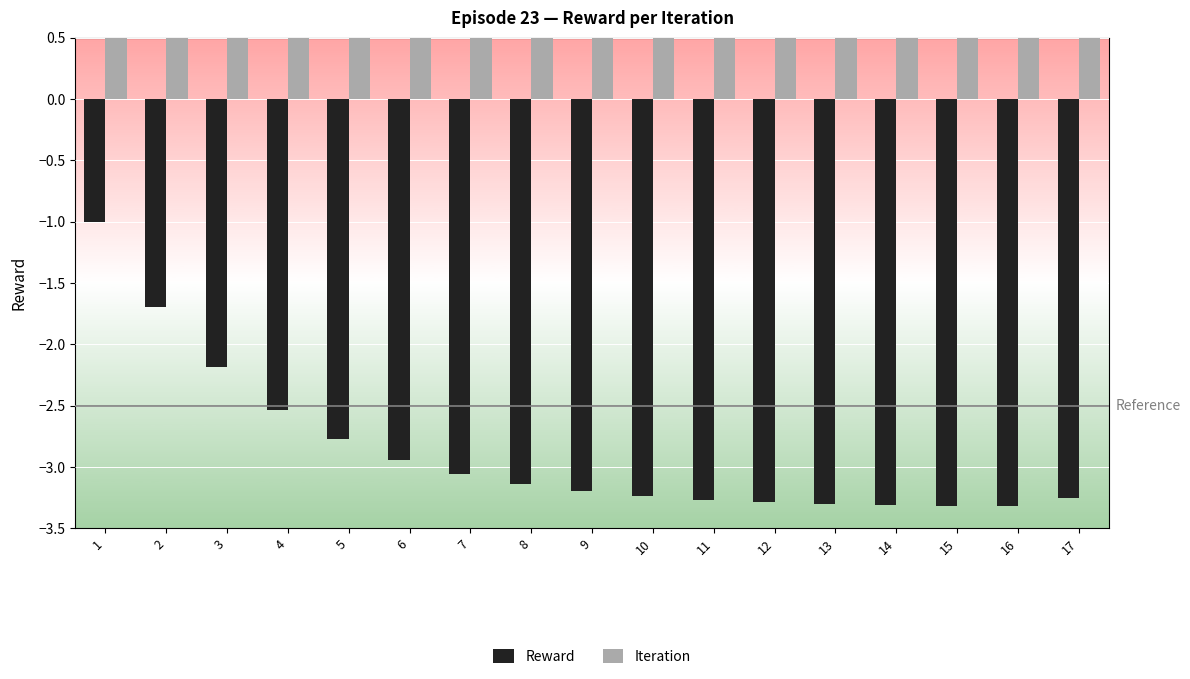

Reading left to right, transcribe all the data shown in this chart.

Reward: -1.0	-1.7	-2.2	-2.5	-2.8	-2.9	-3.1	-3.1	-3.2	-3.2	-3.3	-3.3	-3.3	-3.3	-3.3	-3.3	-3.3
Iteration: 1.0	2.0	3.0	4.0	5.0	6.0	7.0	8.0	9.0	10.0	11.0	12.0	13.0	14.0	15.0	16.0	17.0